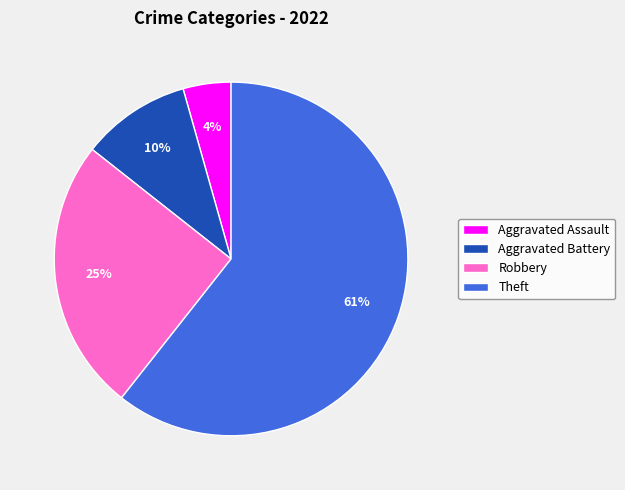

Which slice is the largest?

Theft